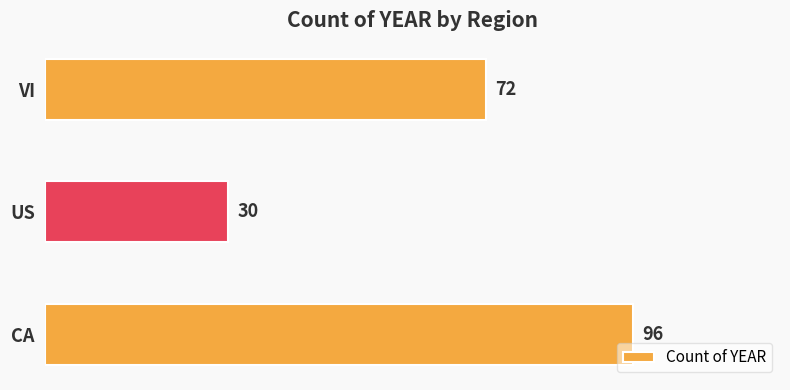

List the labels in order of value, smallest first.

US, VI, CA